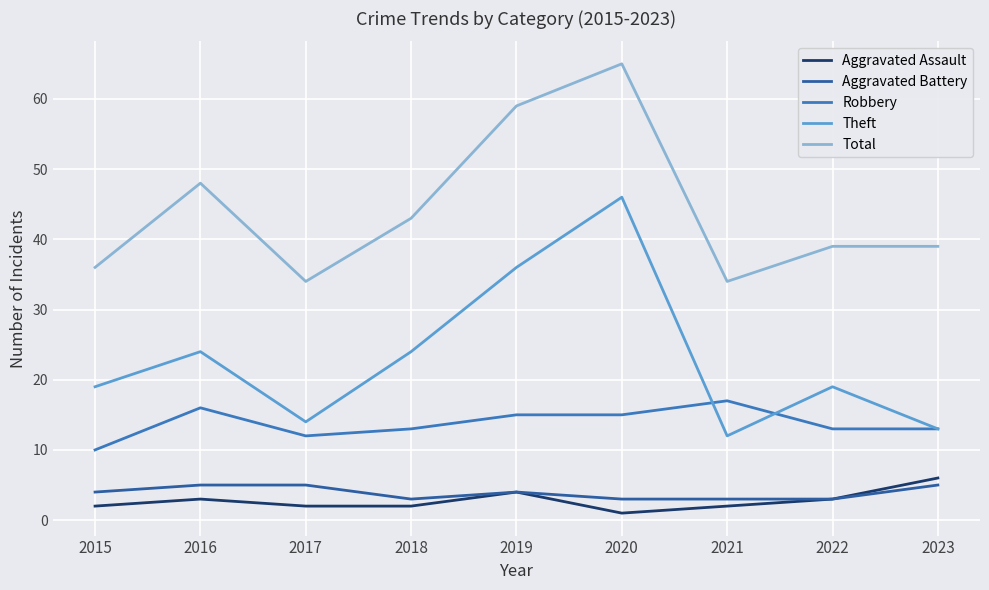

True or false: Aggravated Assault and Theft intersect in this chart.

False